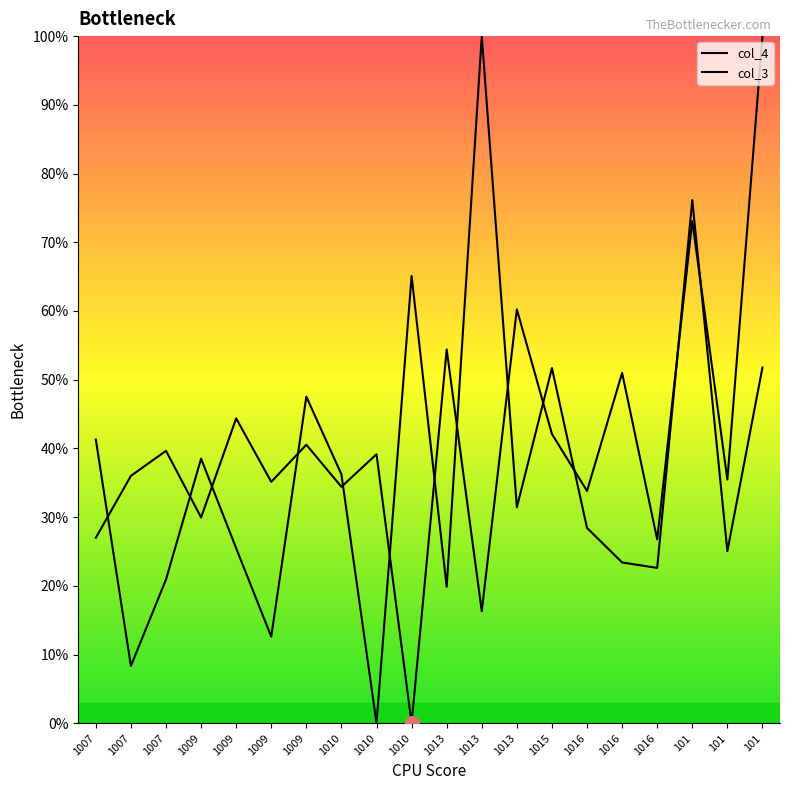

Which series changed the most between 1013 and 101?

col_4